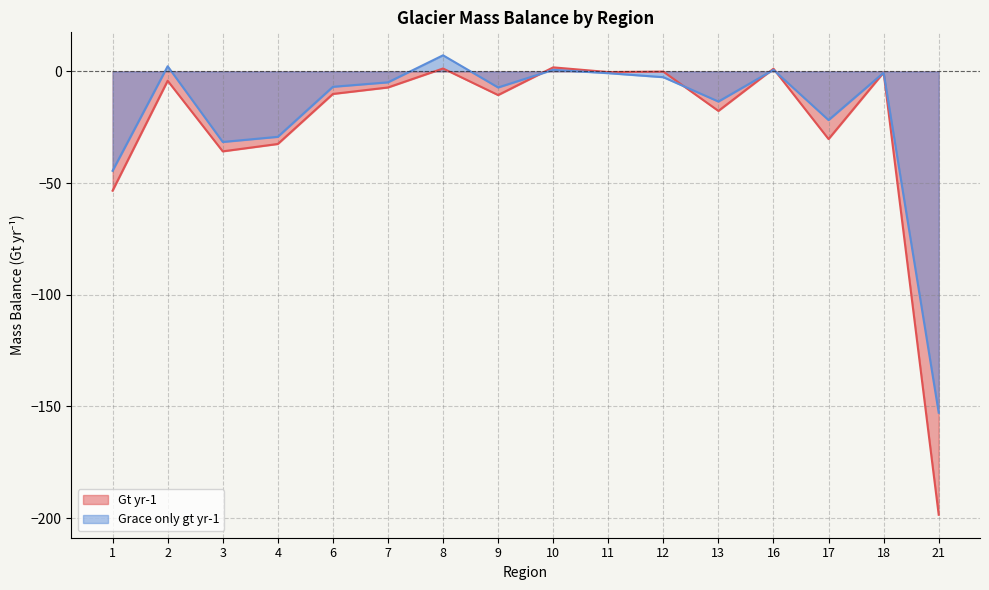

What is the sum of all Gt yr-1 values?

-396.9